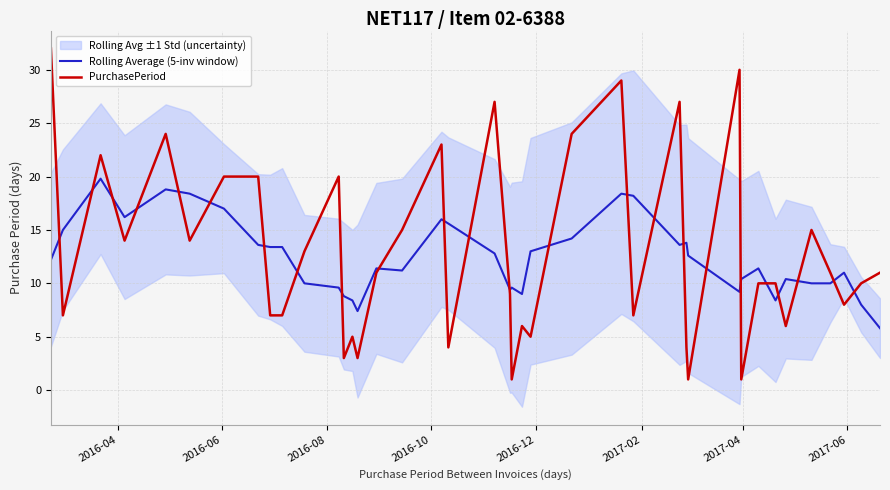

True or false: Rolling Average (5-inv window) and PurchasePeriod cross at least once.

True